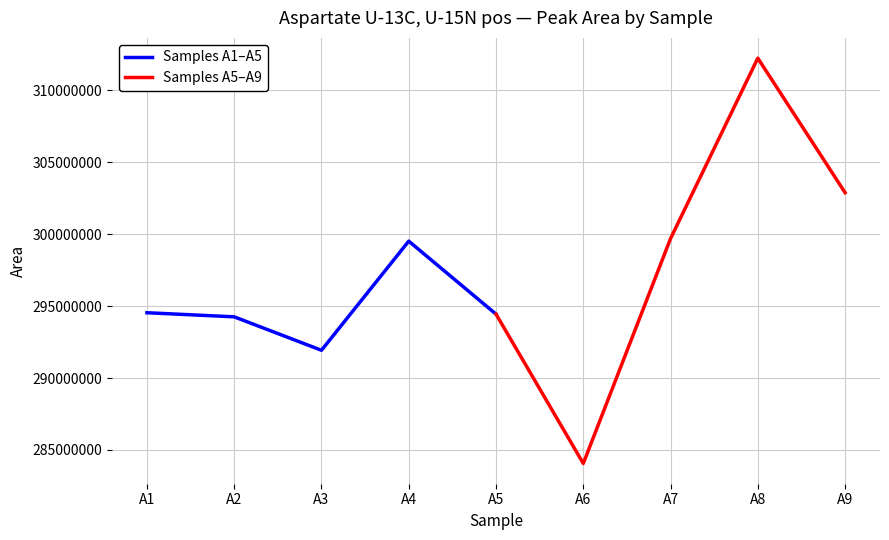

What is the maximum value for Samples A1–A5?

299522685